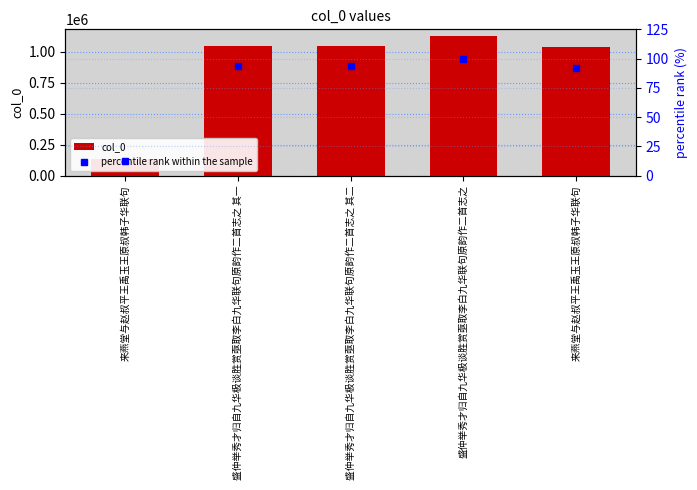

At how many categories does at least one series exceed 1121221?

1